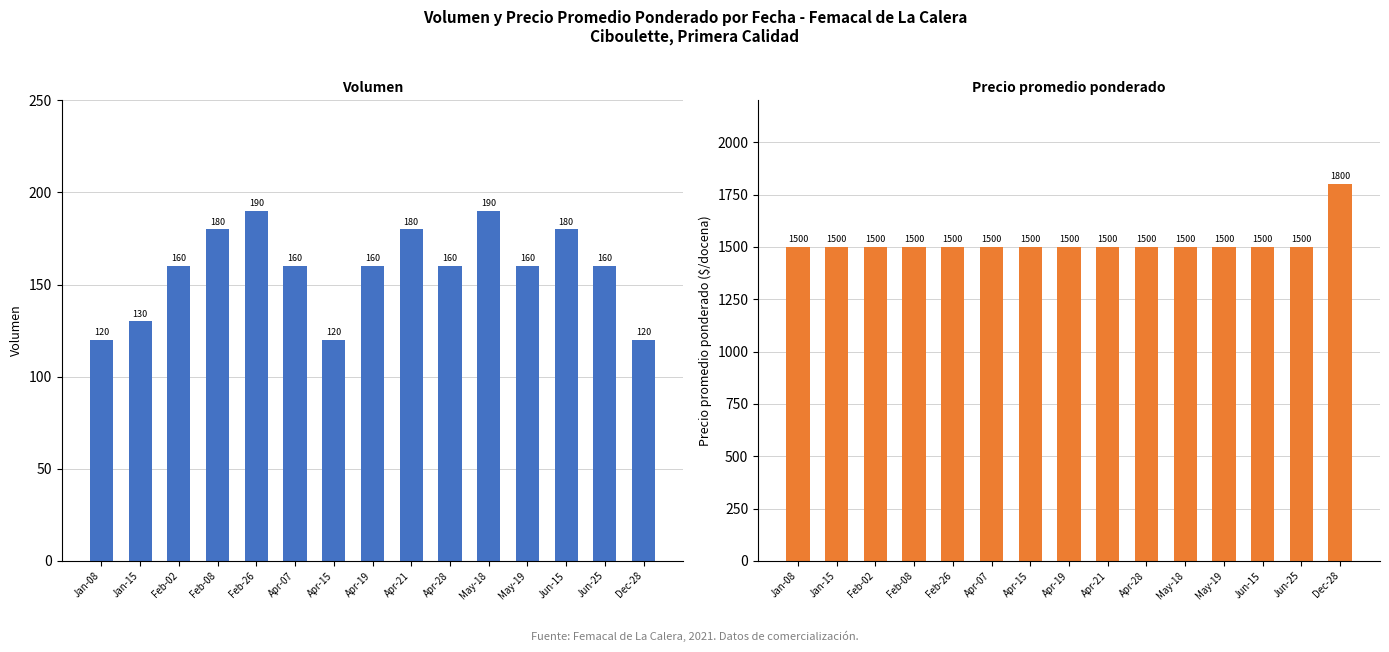

How many Volumen values are between 130 and 180?

10